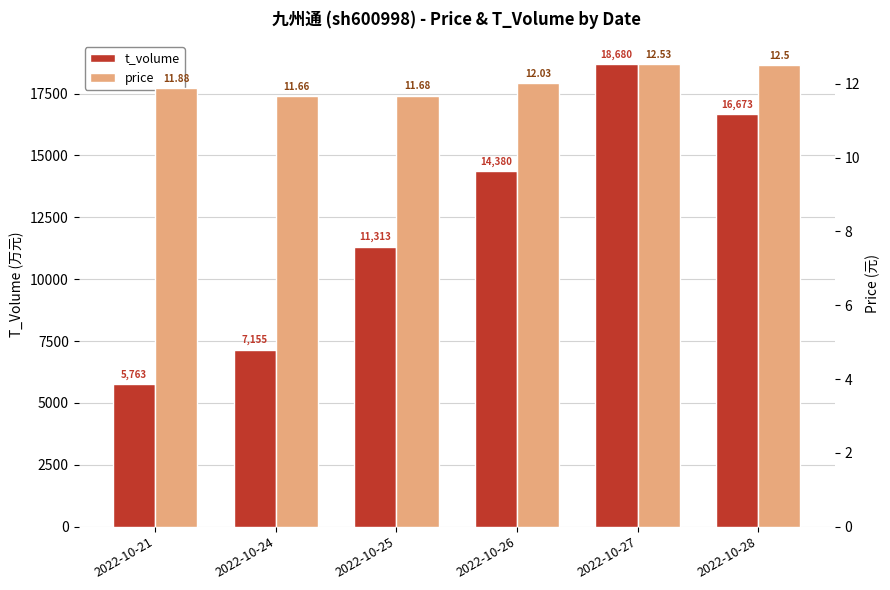

Reading left to right, extract all data points from this chart.

t_volume: 5763.0	7155.0	11313.0	14380.0	18680.0	16673.0
price: 11.9	11.7	11.7	12.0	12.5	12.5